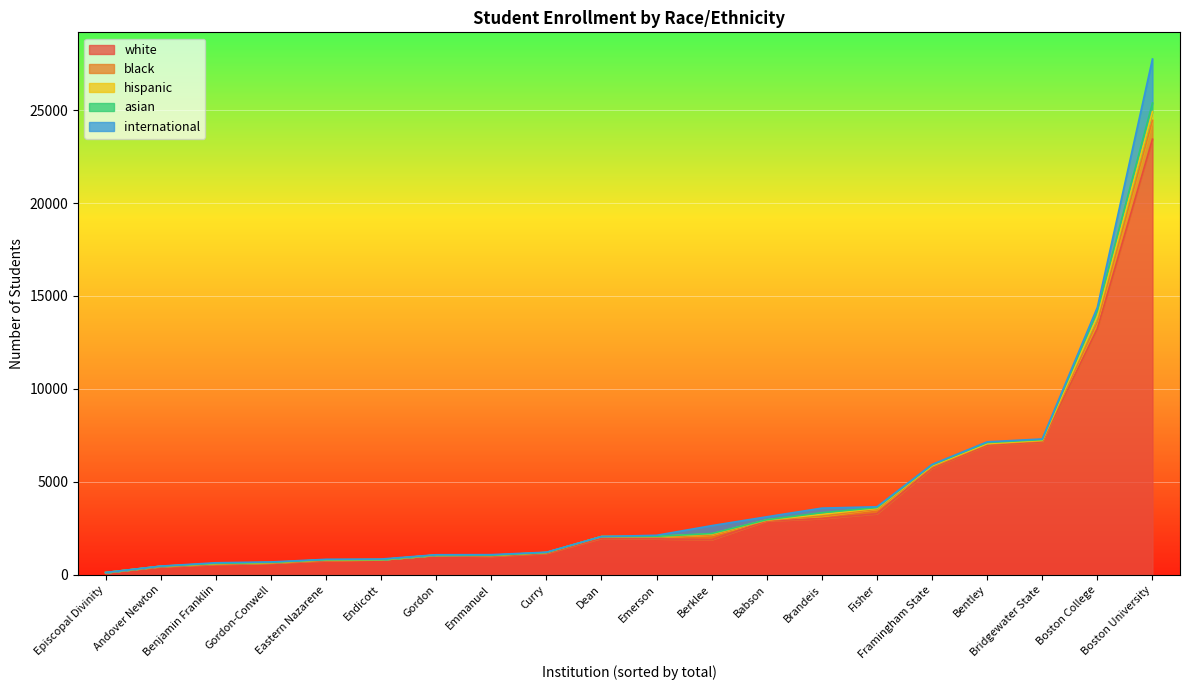

True or false: white has a value of 5732 at Framingham State.

True